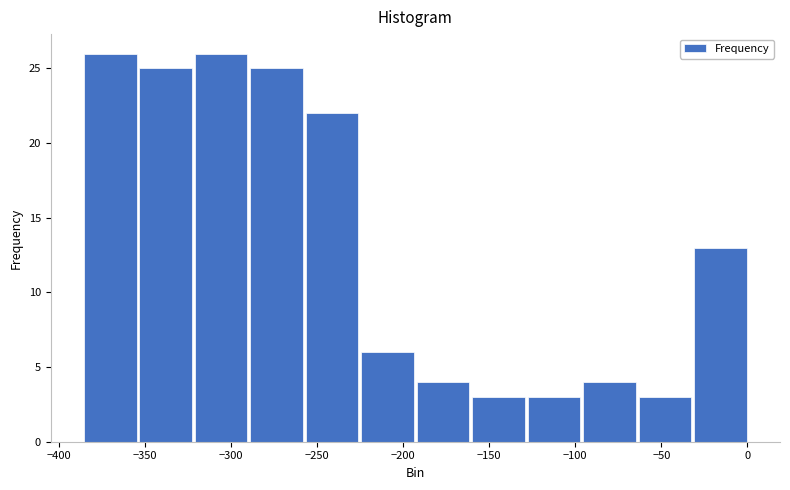

Reading left to right, list every bar in this chart as the range it spans on the x-axis followed by its height. Neither the bar edges nor the heights are printed on the chart, so give them approximately, as read against the axes.

-385 to -355: 26
-355 to -320: 25
-320 to -290: 26
-290 to -255: 25
-255 to -225: 22
-225 to -195: 6
-195 to -160: 4
-160 to -130: 3
-130 to -95: 3
-95 to -65: 4
-65 to -30: 3
-30 to 0: 13